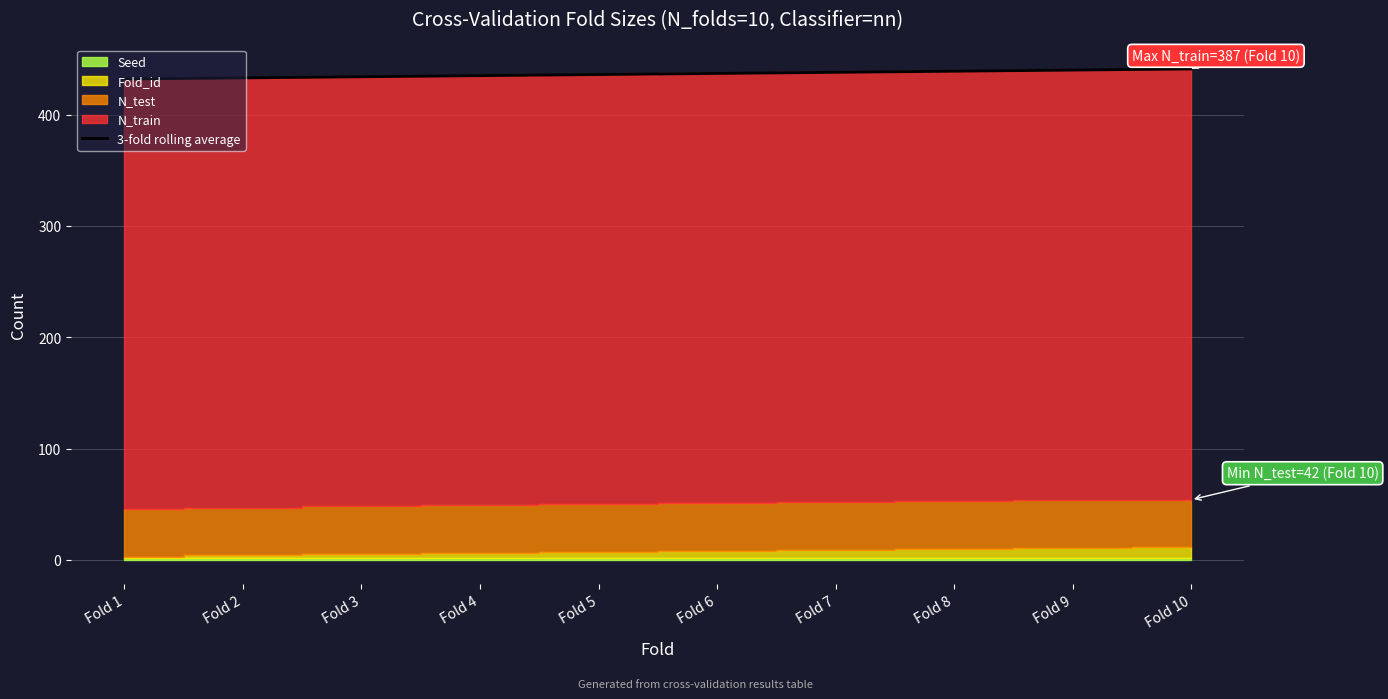

Rank the categories by value from highest to lowest.

Fold 10, Fold 9, Fold 8, Fold 7, Fold 6, Fold 5, Fold 4, Fold 3, Fold 2, Fold 1